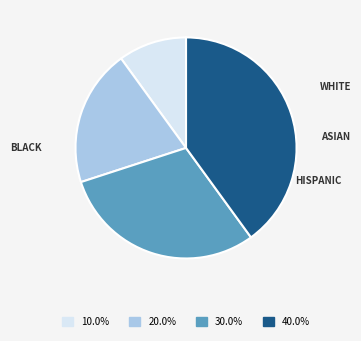

Is there a majority slice in this chart?

No